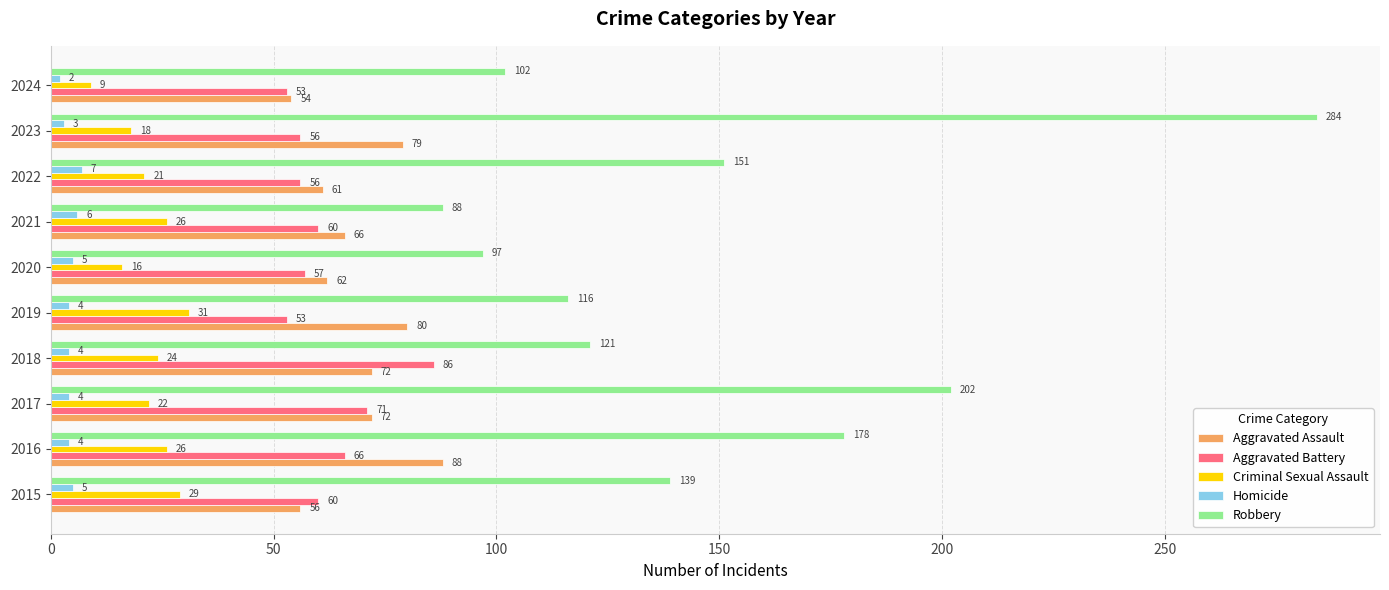

Where is Aggravated Battery nearest to the value 69?

2017